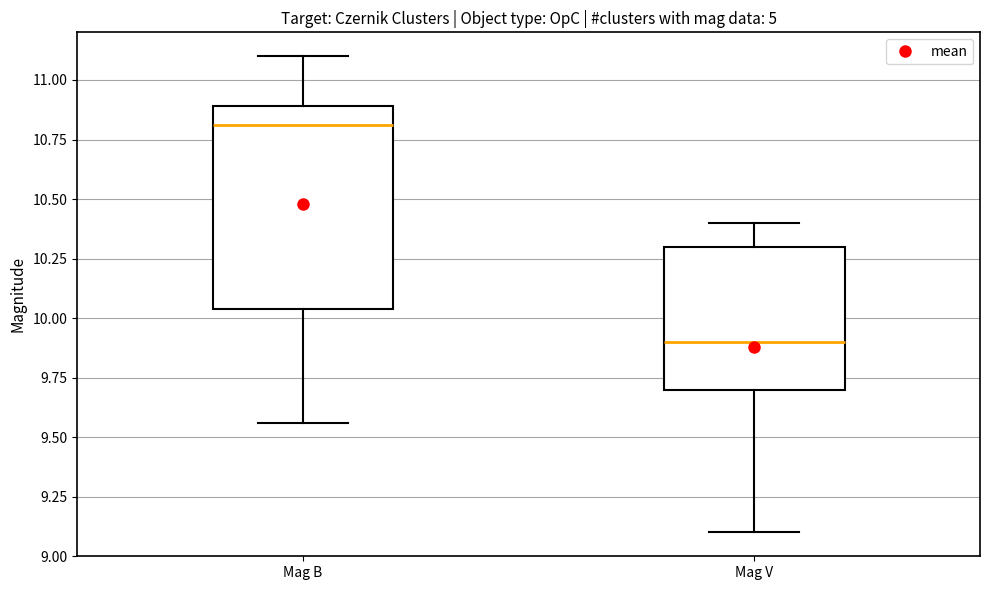

Which box has the lowest median line?

Mag V